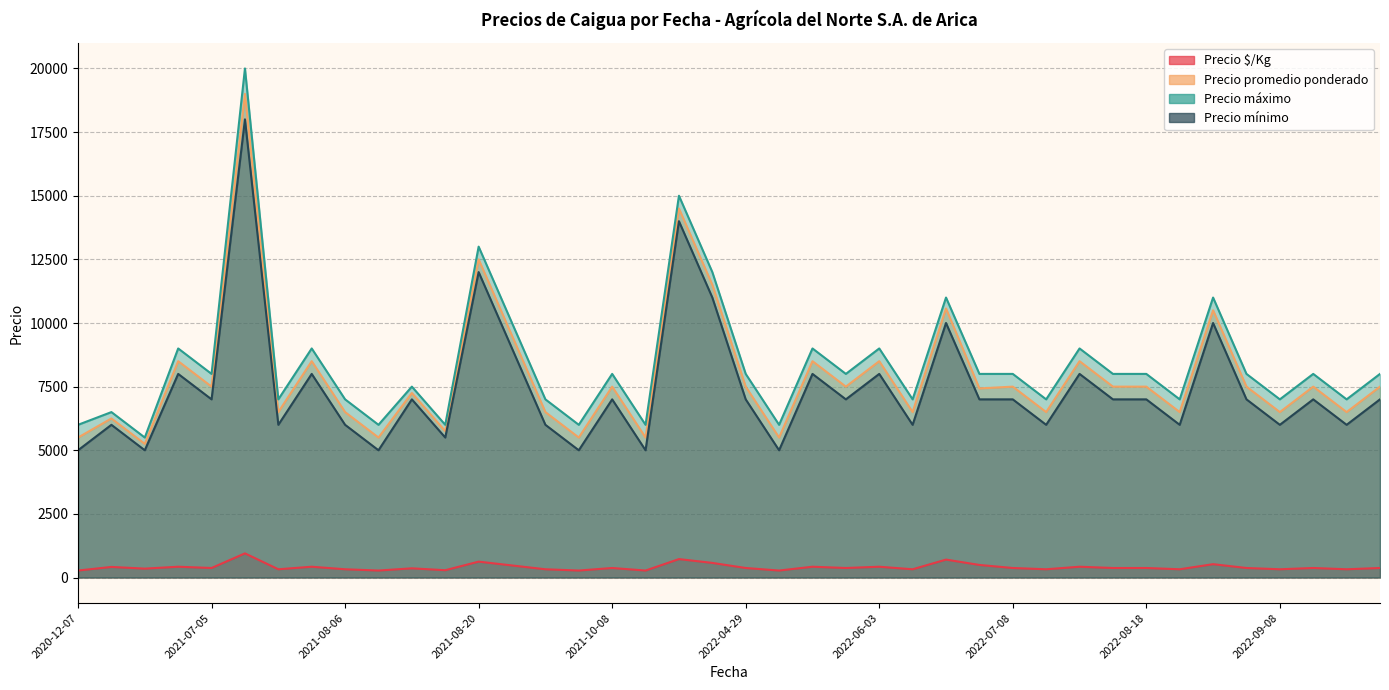

How many lines are shown in the chart?

4